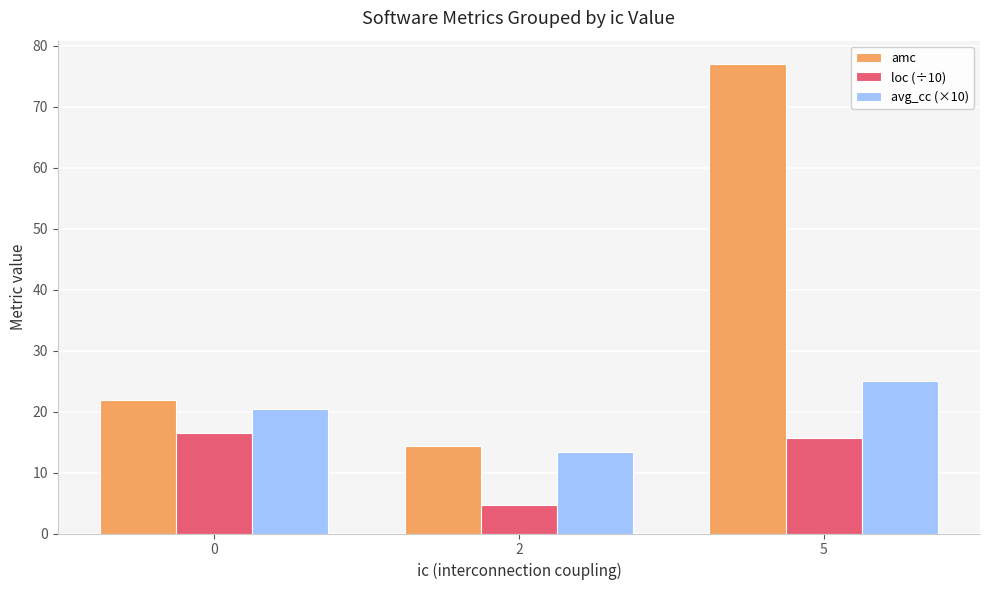

Reading left to right, transcribe all the data shown in this chart.

amc: 0=22.0	2=14.3	5=77.0
loc (÷10): 0=16.5	2=4.6	5=15.6
avg_cc (×10): 0=20.5	2=13.3	5=25.0